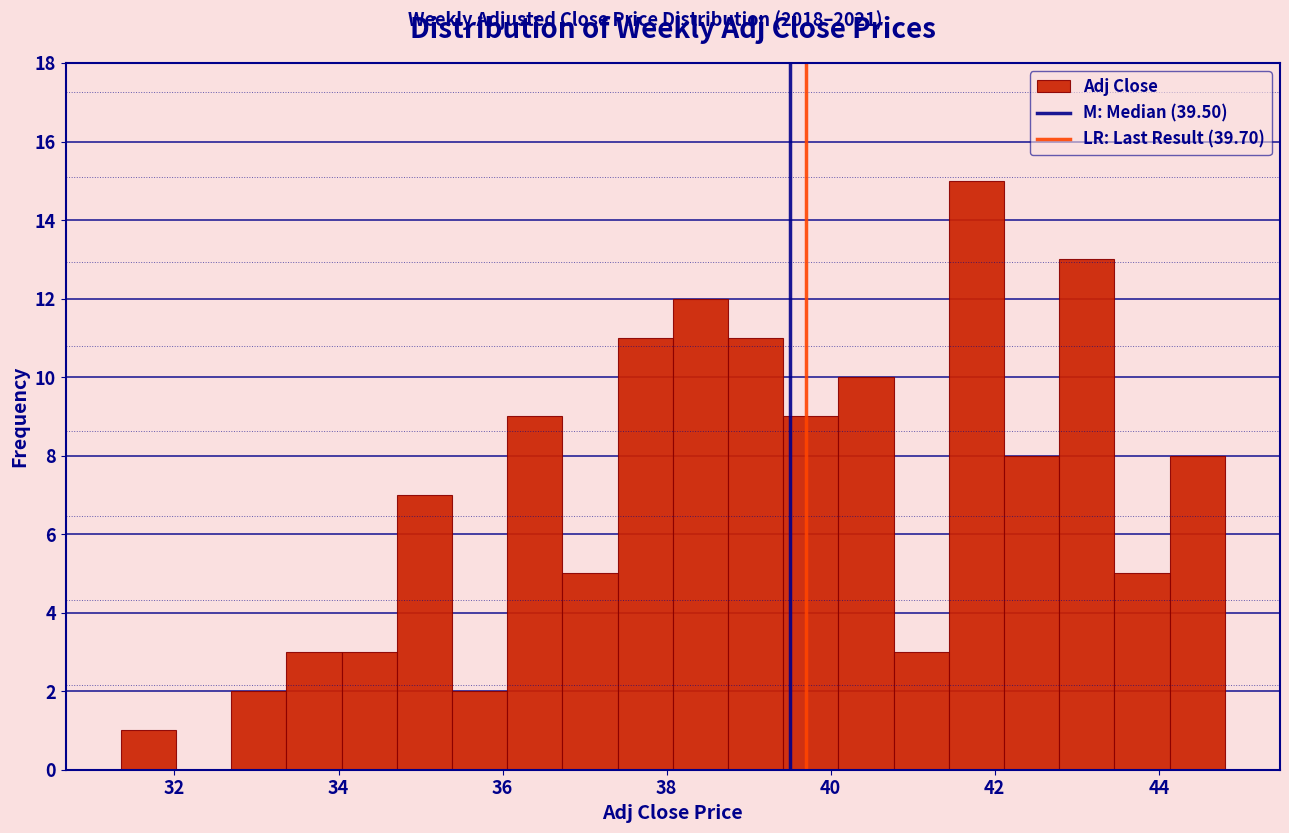

Around what value on the x-axis is the tallest bar? Give the approximate position of its centre, as read against the axis.

41.8